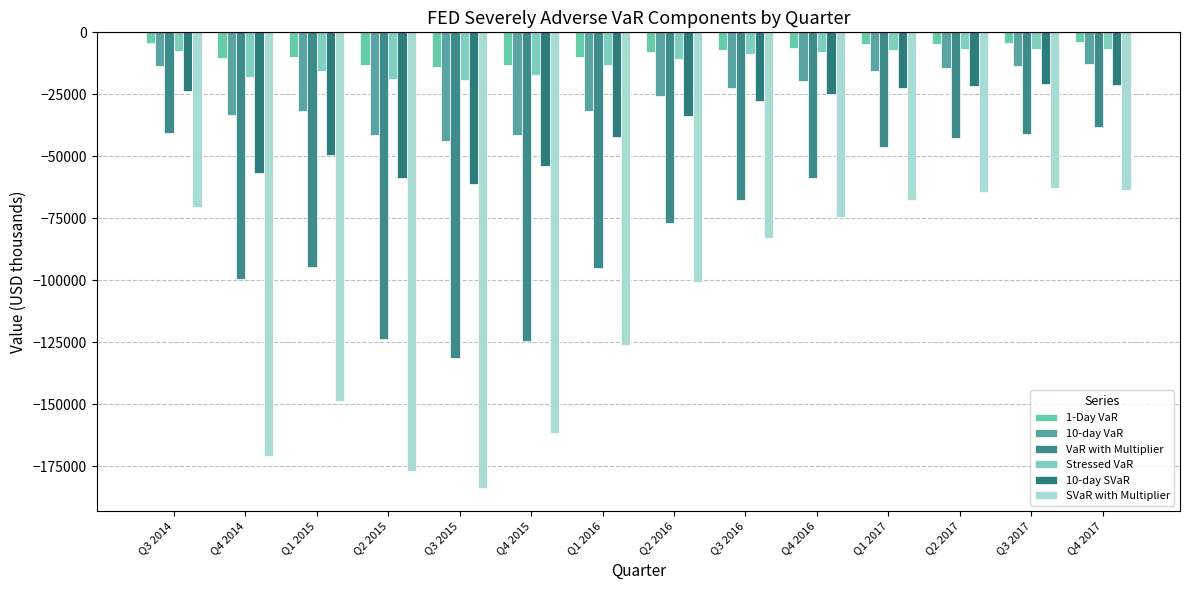

Where is VaR with Multiplier nearest to the value -84623?

Q2 2016